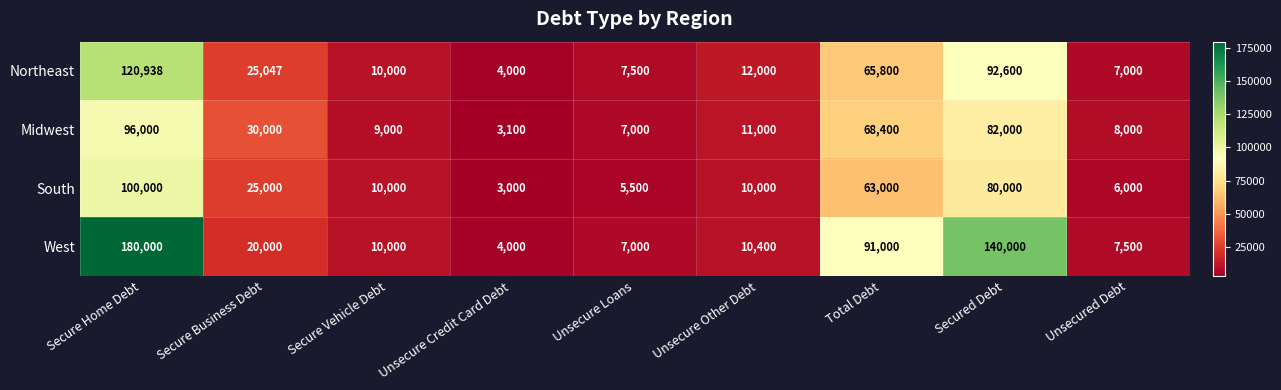

What is the greatest value displayed?

180000